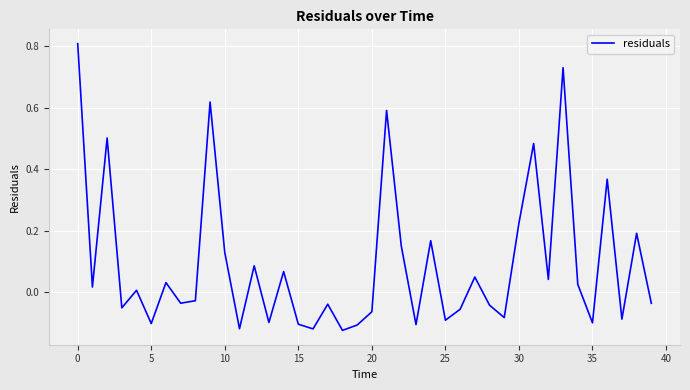

What is the difference between the maximum and minimum values?

0.9